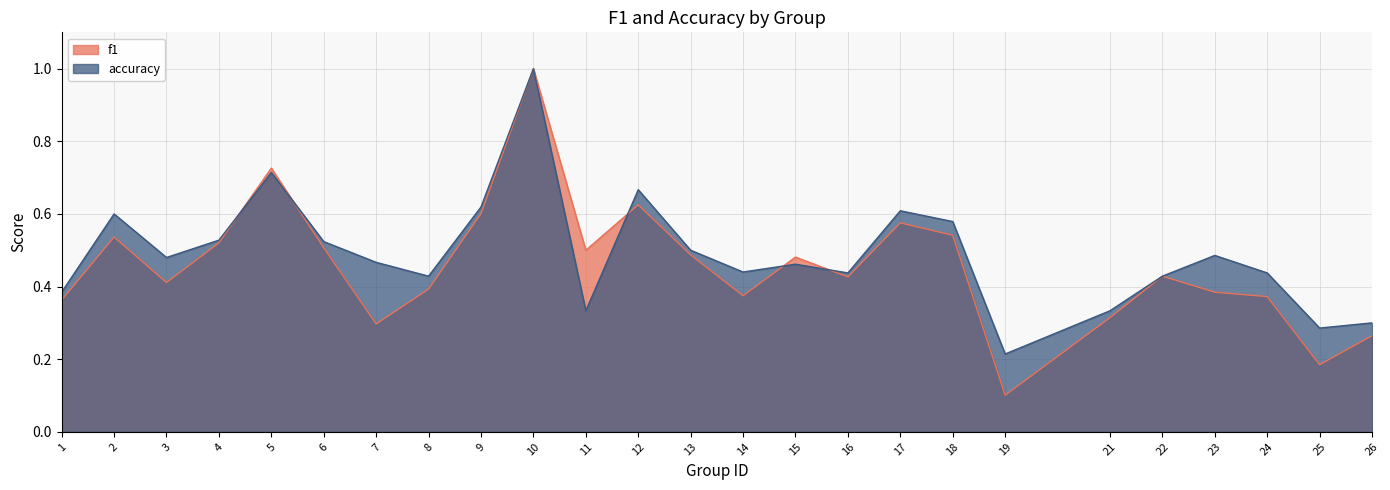

How many times do accuracy and f1 cross each other?

5